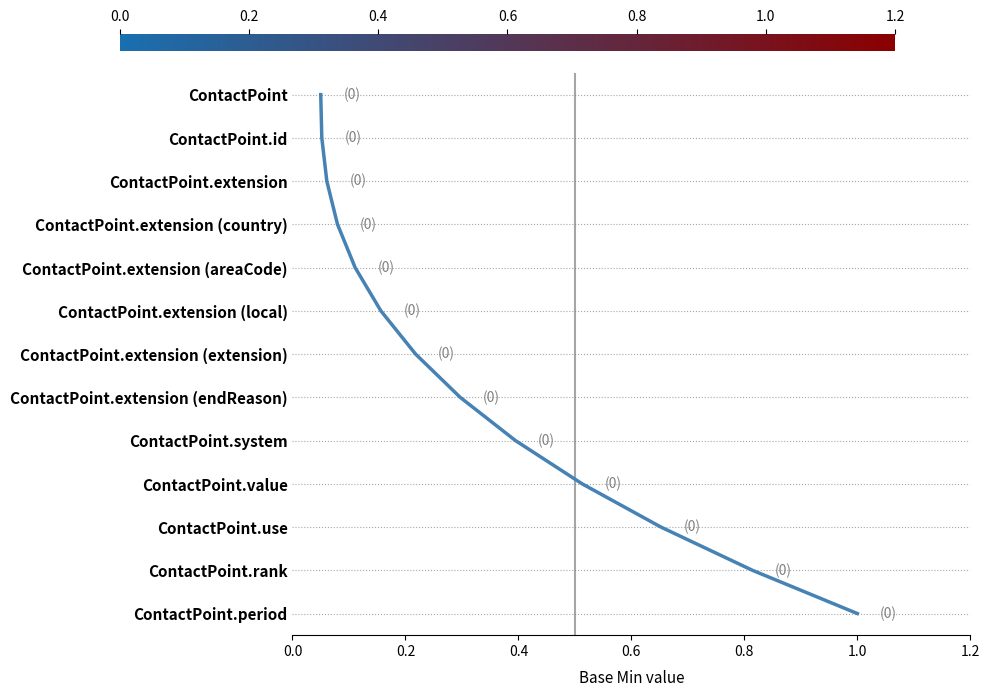

How many lines are shown in the chart?

1